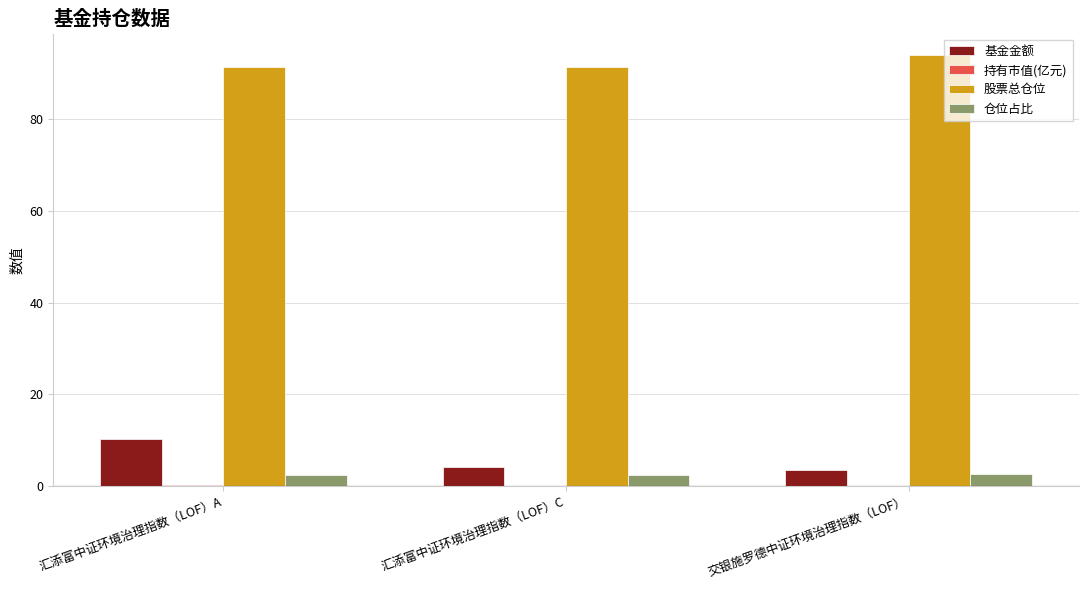

Which category has the highest value in the 基金金额 series?

汇添富中证环境治理指数（LOF）A